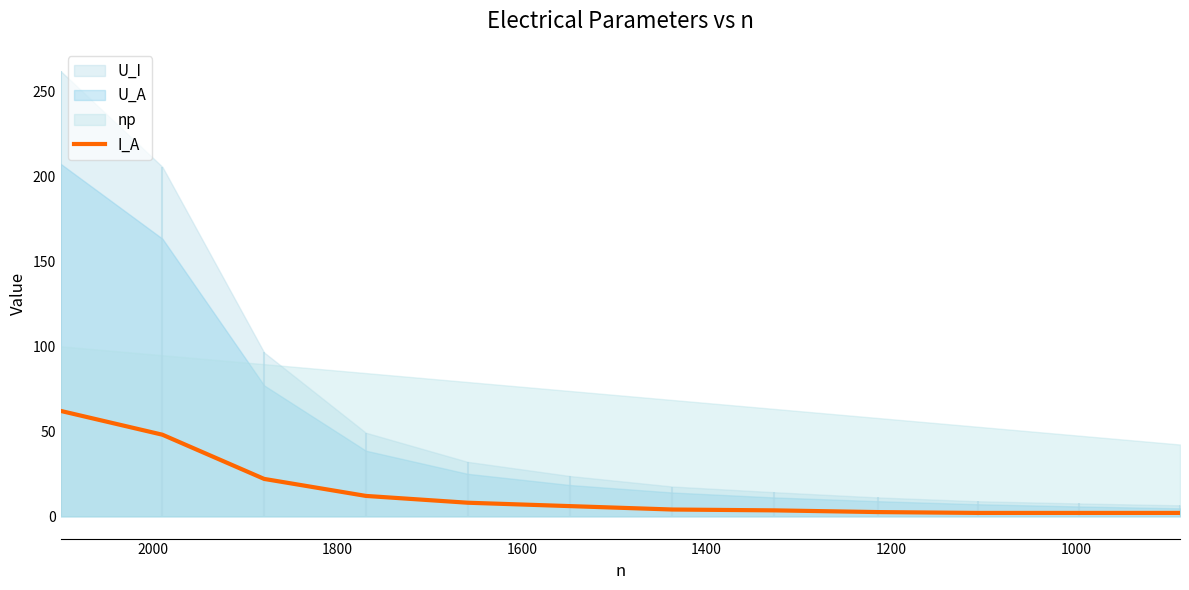

Is it true that the value at 1200 is 34.7?

False